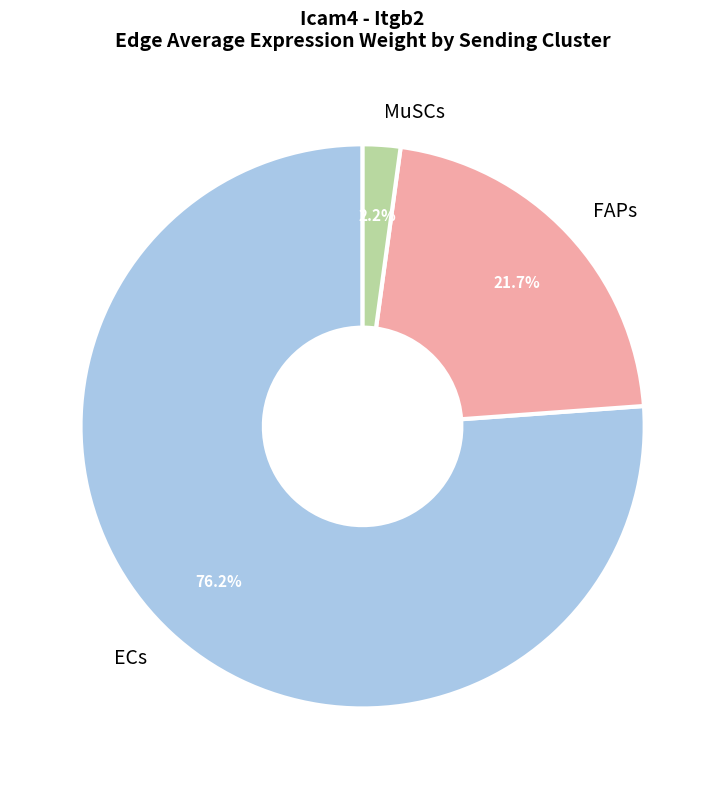

Which slice is the largest?

ECs